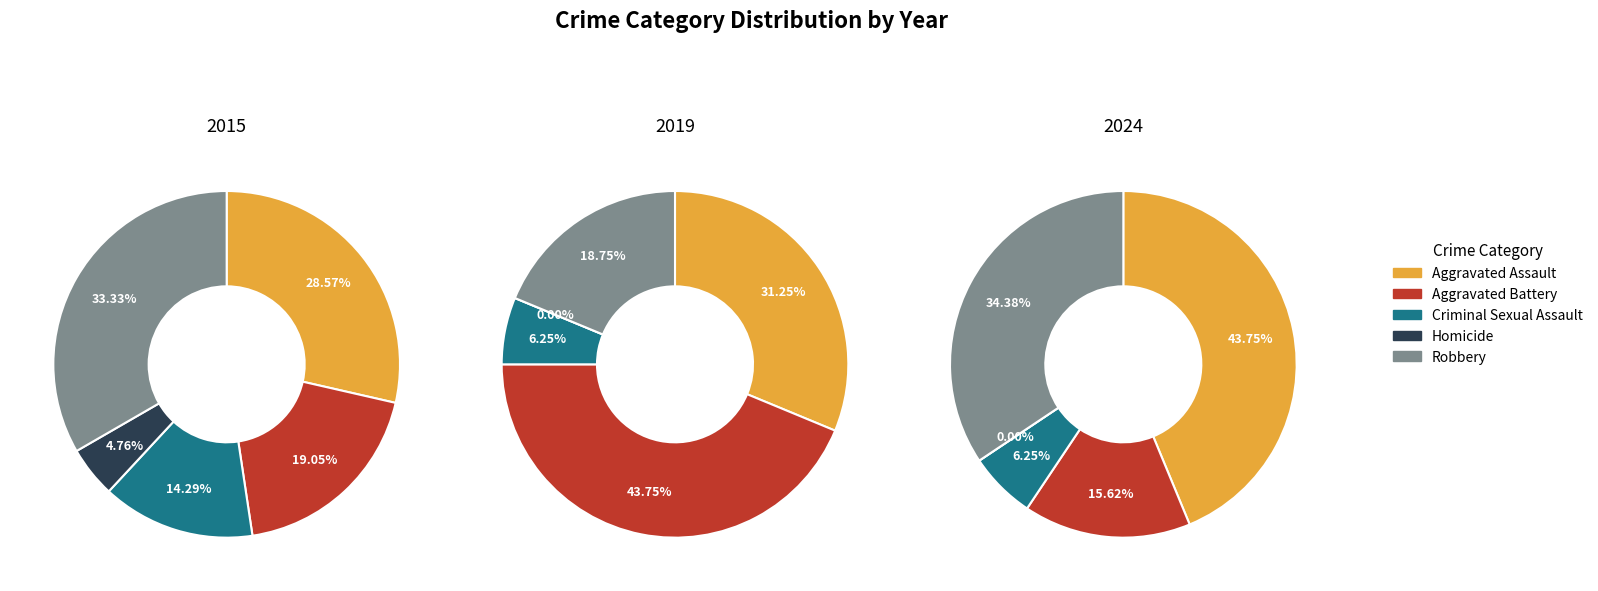

True or false: 8 accounts for 1% of the total.

False